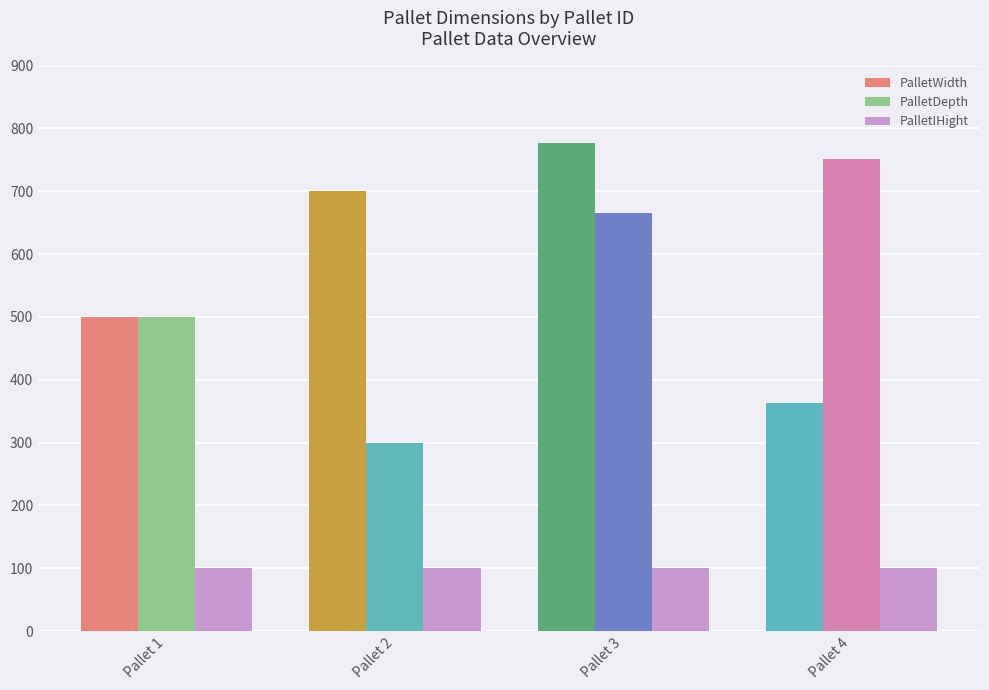

What is the sum of the PalletDepth values at Pallet 2 and Pallet 4?

1052